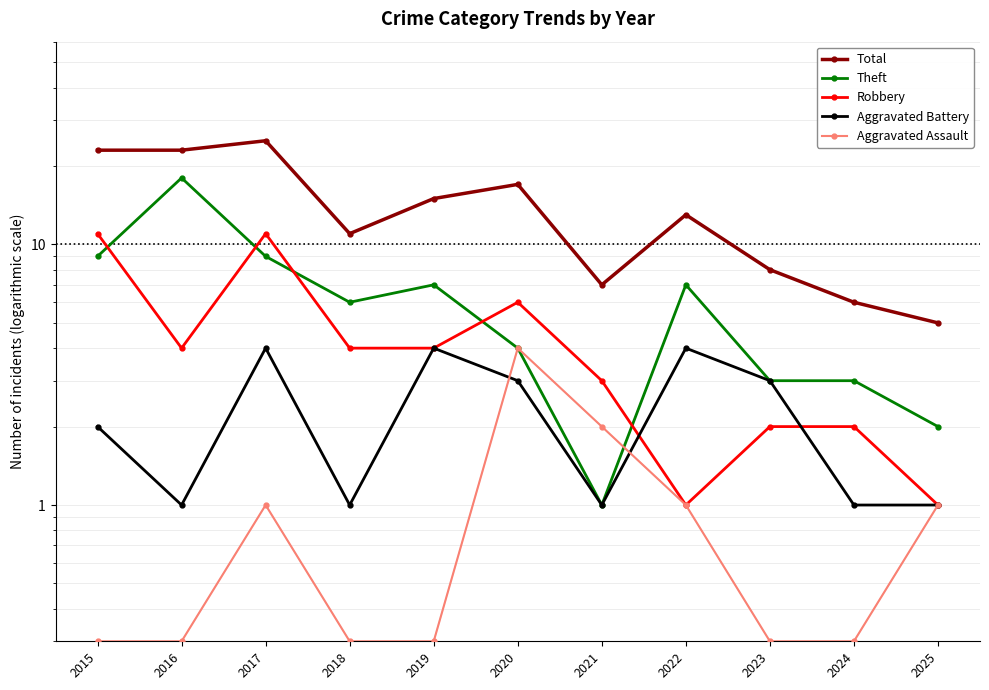

Does the chart have visible grid lines?

Yes